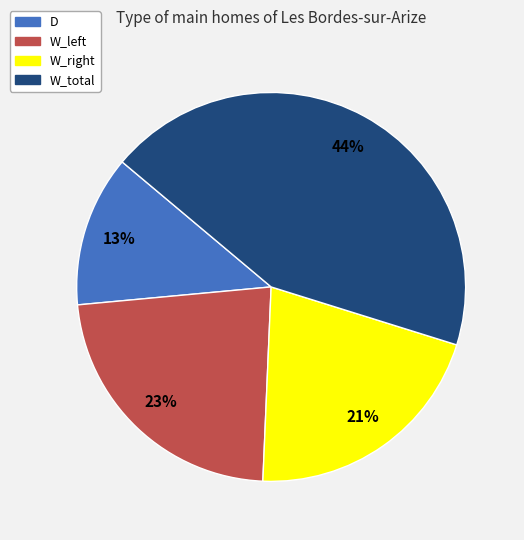

To the nearest percent, what is the average slice percentage?

25%